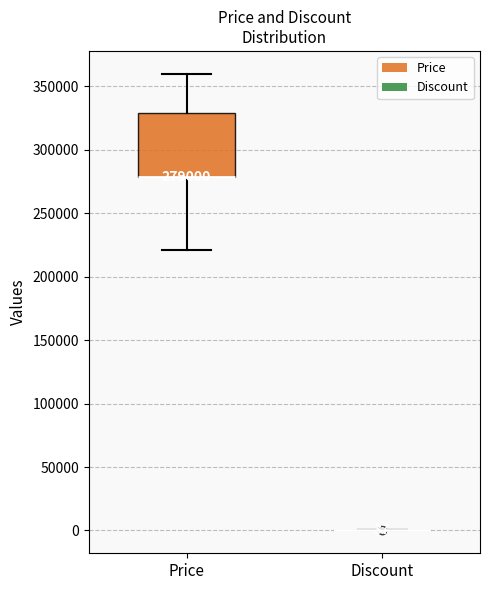

Which box is the tallest, from its lower edge to its upper edge?

Price